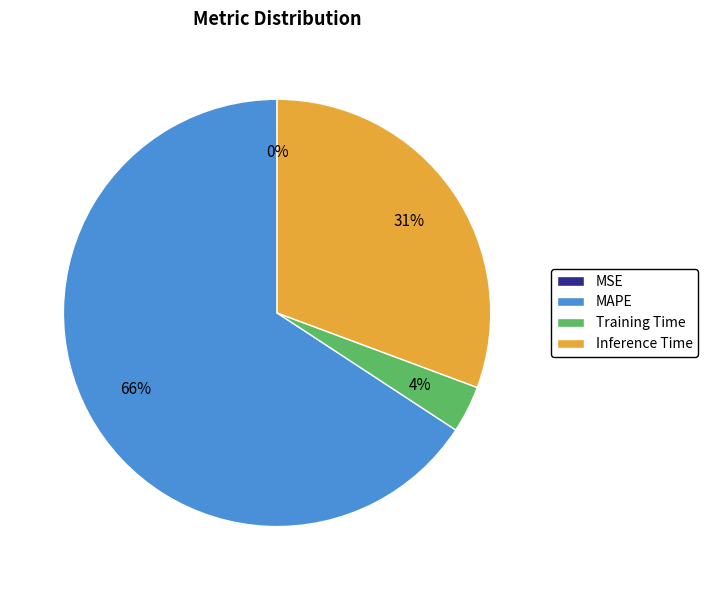

Which category has the biggest portion of the pie?

MAPE